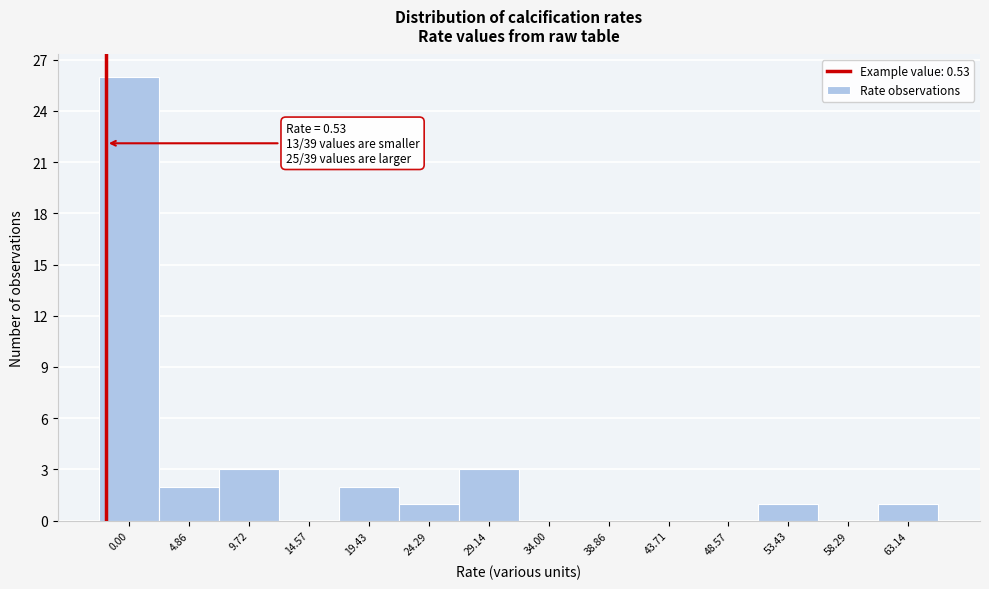

Reading left to right, list all the values displayed in this chart.

0.00=26	4.86=2	9.72=3	14.57=0	19.43=2	24.29=1	29.14=3	34.00=0	38.86=0	43.71=0	48.57=0	53.43=1	58.29=0	63.14=1